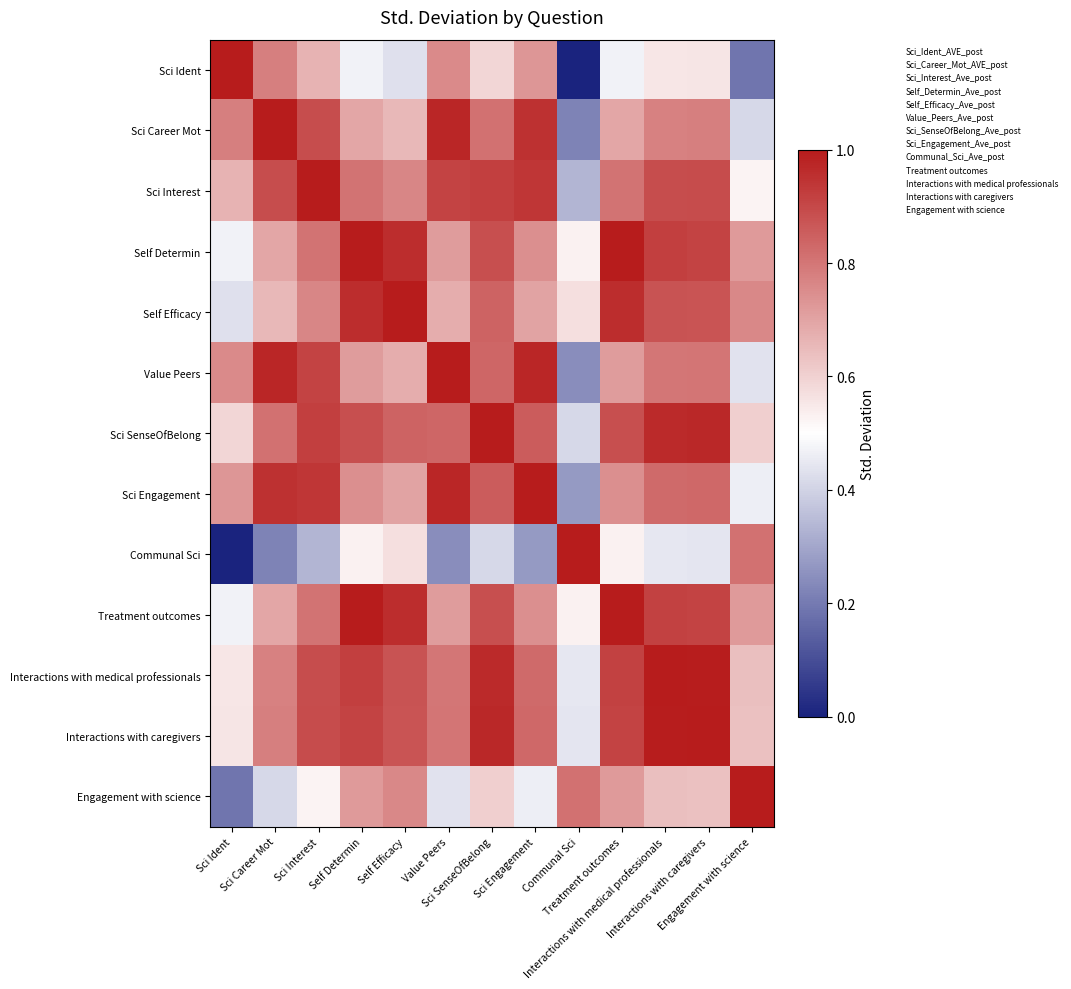

Reading left to right, extract all data points from this chart.

Sci Ident: Sci Ident=1.0	Sci Career Mot=0.8	Sci Interest=0.7	Self Determin=0.5	Self Efficacy=0.4	Value Peers=0.8	Sci SenseOfBelong=0.6	Sci Engagement=0.7	Communal Sci=0.0	Treatment outcomes=0.5	Interactions with medical professionals=0.6	Interactions with caregivers=0.6	Engagement with science=0.2
Sci Career Mot: Sci Ident=0.8	Sci Career Mot=1.0	Sci Interest=0.9	Self Determin=0.7	Self Efficacy=0.7	Value Peers=1.0	Sci SenseOfBelong=0.8	Sci Engagement=1.0	Communal Sci=0.2	Treatment outcomes=0.7	Interactions with medical professionals=0.8	Interactions with caregivers=0.8	Engagement with science=0.4
Sci Interest: Sci Ident=0.7	Sci Career Mot=0.9	Sci Interest=1.0	Self Determin=0.8	Self Efficacy=0.8	Value Peers=0.9	Sci SenseOfBelong=0.9	Sci Engagement=0.9	Communal Sci=0.3	Treatment outcomes=0.8	Interactions with medical professionals=0.9	Interactions with caregivers=0.9	Engagement with science=0.5
Self Determin: Sci Ident=0.5	Sci Career Mot=0.7	Sci Interest=0.8	Self Determin=1.0	Self Efficacy=1.0	Value Peers=0.7	Sci SenseOfBelong=0.9	Sci Engagement=0.7	Communal Sci=0.5	Treatment outcomes=1.0	Interactions with medical professionals=0.9	Interactions with caregivers=0.9	Engagement with science=0.7
Self Efficacy: Sci Ident=0.4	Sci Career Mot=0.7	Sci Interest=0.8	Self Determin=1.0	Self Efficacy=1.0	Value Peers=0.7	Sci SenseOfBelong=0.8	Sci Engagement=0.7	Communal Sci=0.6	Treatment outcomes=1.0	Interactions with medical professionals=0.9	Interactions with caregivers=0.9	Engagement with science=0.8
Value Peers: Sci Ident=0.8	Sci Career Mot=1.0	Sci Interest=0.9	Self Determin=0.7	Self Efficacy=0.7	Value Peers=1.0	Sci SenseOfBelong=0.8	Sci Engagement=1.0	Communal Sci=0.2	Treatment outcomes=0.7	Interactions with medical professionals=0.8	Interactions with caregivers=0.8	Engagement with science=0.4
Sci SenseOfBelong: Sci Ident=0.6	Sci Career Mot=0.8	Sci Interest=0.9	Self Determin=0.9	Self Efficacy=0.8	Value Peers=0.8	Sci SenseOfBelong=1.0	Sci Engagement=0.9	Communal Sci=0.4	Treatment outcomes=0.9	Interactions with medical professionals=1.0	Interactions with caregivers=1.0	Engagement with science=0.6
Sci Engagement: Sci Ident=0.7	Sci Career Mot=1.0	Sci Interest=0.9	Self Determin=0.7	Self Efficacy=0.7	Value Peers=1.0	Sci SenseOfBelong=0.9	Sci Engagement=1.0	Communal Sci=0.3	Treatment outcomes=0.7	Interactions with medical professionals=0.8	Interactions with caregivers=0.8	Engagement with science=0.5
Communal Sci: Sci Ident=0.0	Sci Career Mot=0.2	Sci Interest=0.3	Self Determin=0.5	Self Efficacy=0.6	Value Peers=0.2	Sci SenseOfBelong=0.4	Sci Engagement=0.3	Communal Sci=1.0	Treatment outcomes=0.5	Interactions with medical professionals=0.4	Interactions with caregivers=0.4	Engagement with science=0.8
Treatment outcomes: Sci Ident=0.5	Sci Career Mot=0.7	Sci Interest=0.8	Self Determin=1.0	Self Efficacy=1.0	Value Peers=0.7	Sci SenseOfBelong=0.9	Sci Engagement=0.7	Communal Sci=0.5	Treatment outcomes=1.0	Interactions with medical professionals=0.9	Interactions with caregivers=0.9	Engagement with science=0.7
Interactions with medical professionals: Sci Ident=0.6	Sci Career Mot=0.8	Sci Interest=0.9	Self Determin=0.9	Self Efficacy=0.9	Value Peers=0.8	Sci SenseOfBelong=1.0	Sci Engagement=0.8	Communal Sci=0.4	Treatment outcomes=0.9	Interactions with medical professionals=1.0	Interactions with caregivers=1.0	Engagement with science=0.6
Interactions with caregivers: Sci Ident=0.6	Sci Career Mot=0.8	Sci Interest=0.9	Self Determin=0.9	Self Efficacy=0.9	Value Peers=0.8	Sci SenseOfBelong=1.0	Sci Engagement=0.8	Communal Sci=0.4	Treatment outcomes=0.9	Interactions with medical professionals=1.0	Interactions with caregivers=1.0	Engagement with science=0.6
Engagement with science: Sci Ident=0.2	Sci Career Mot=0.4	Sci Interest=0.5	Self Determin=0.7	Self Efficacy=0.8	Value Peers=0.4	Sci SenseOfBelong=0.6	Sci Engagement=0.5	Communal Sci=0.8	Treatment outcomes=0.7	Interactions with medical professionals=0.6	Interactions with caregivers=0.6	Engagement with science=1.0